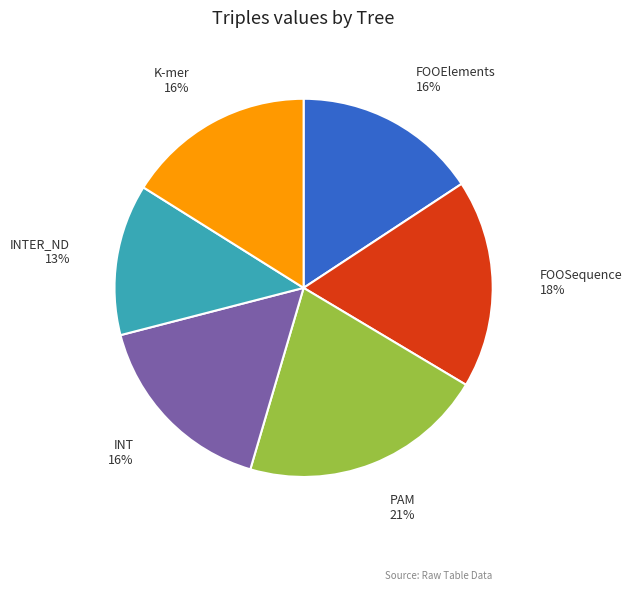

Combined, do K-mer and PAM account for over 50%?

No